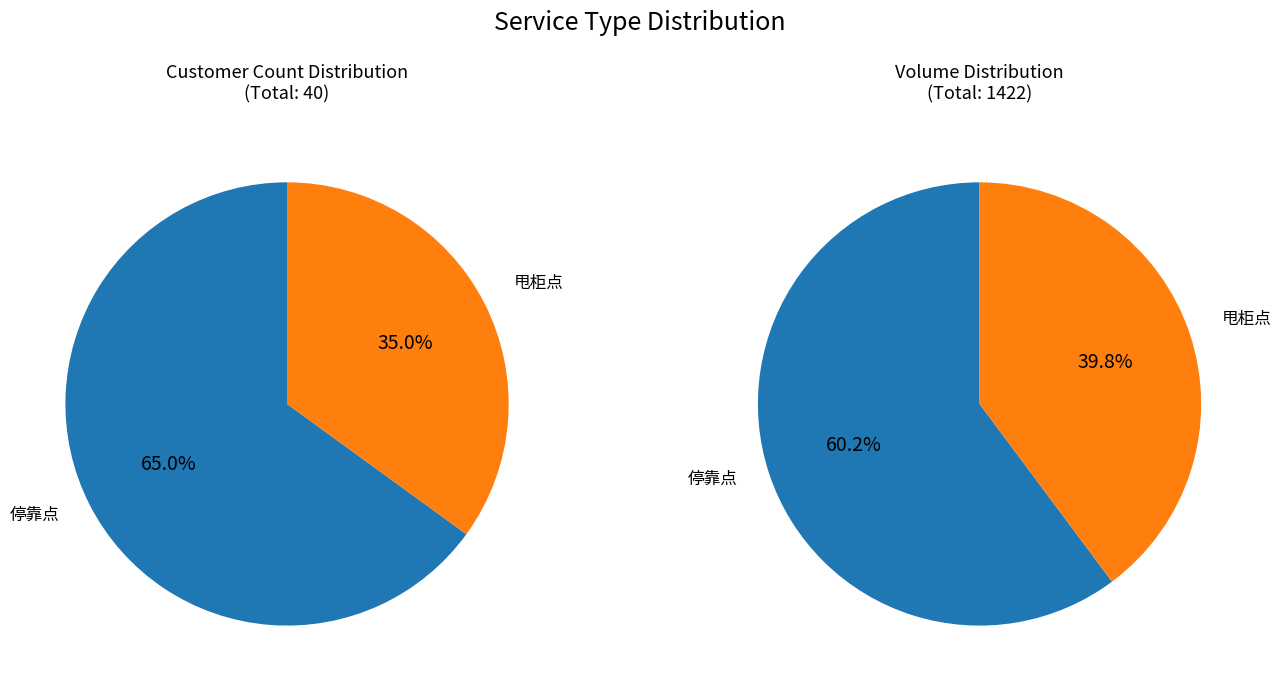

What is the largest slice in the pie chart?

停靠点